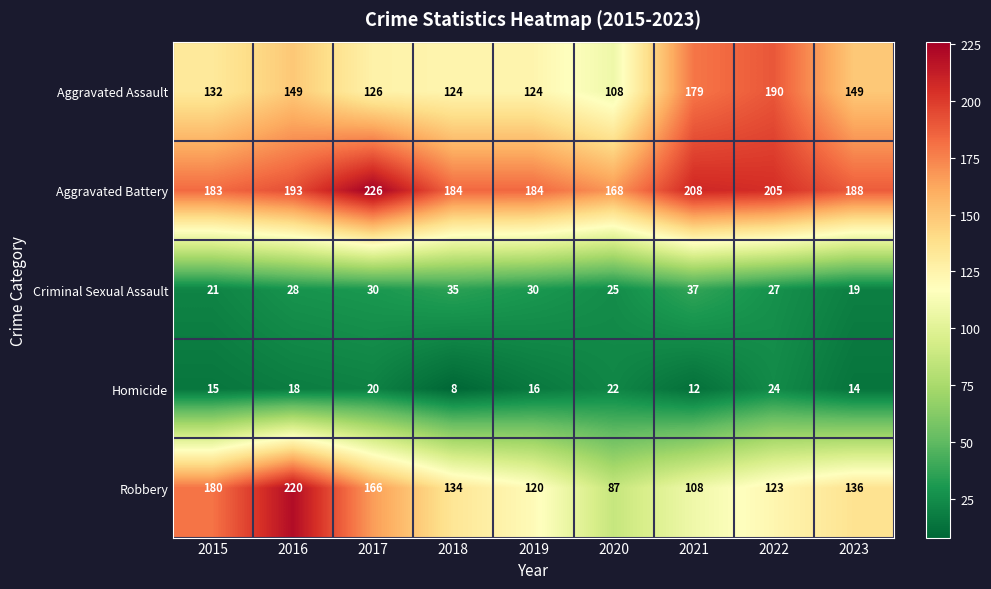

At 2017, list the series in order from largest to smallest.

Aggravated Battery, Robbery, Aggravated Assault, Criminal Sexual Assault, Homicide